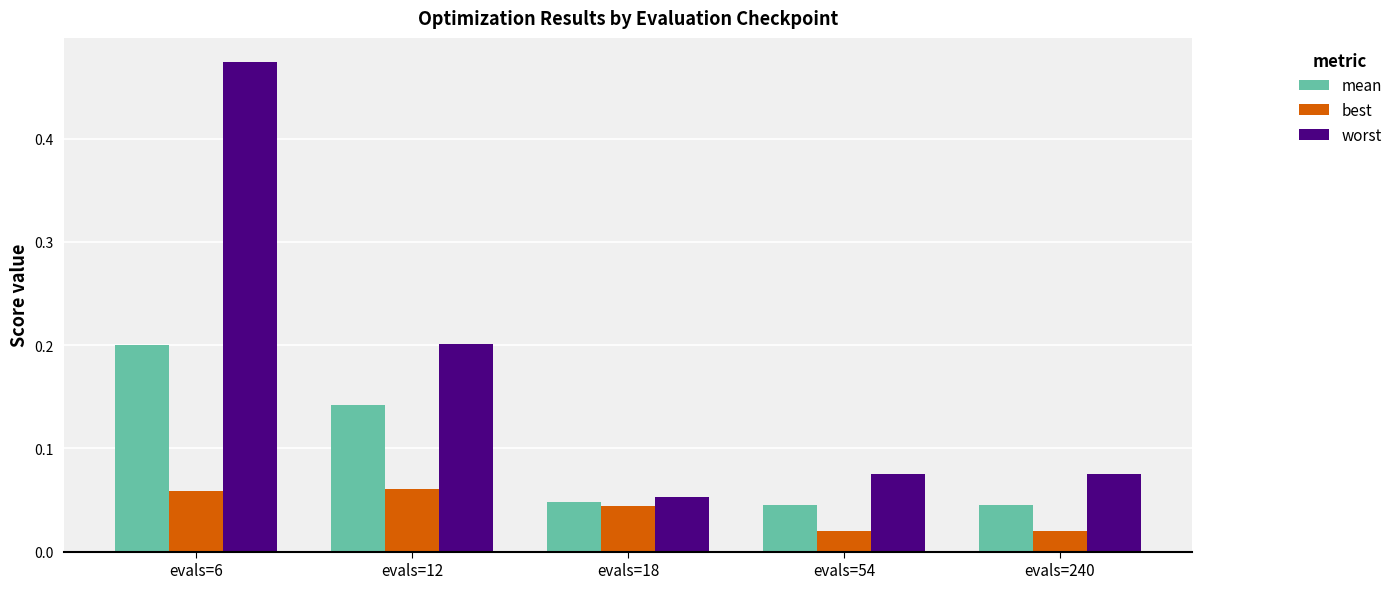

Rank the series by their average value, from highest to lowest.

worst, mean, best